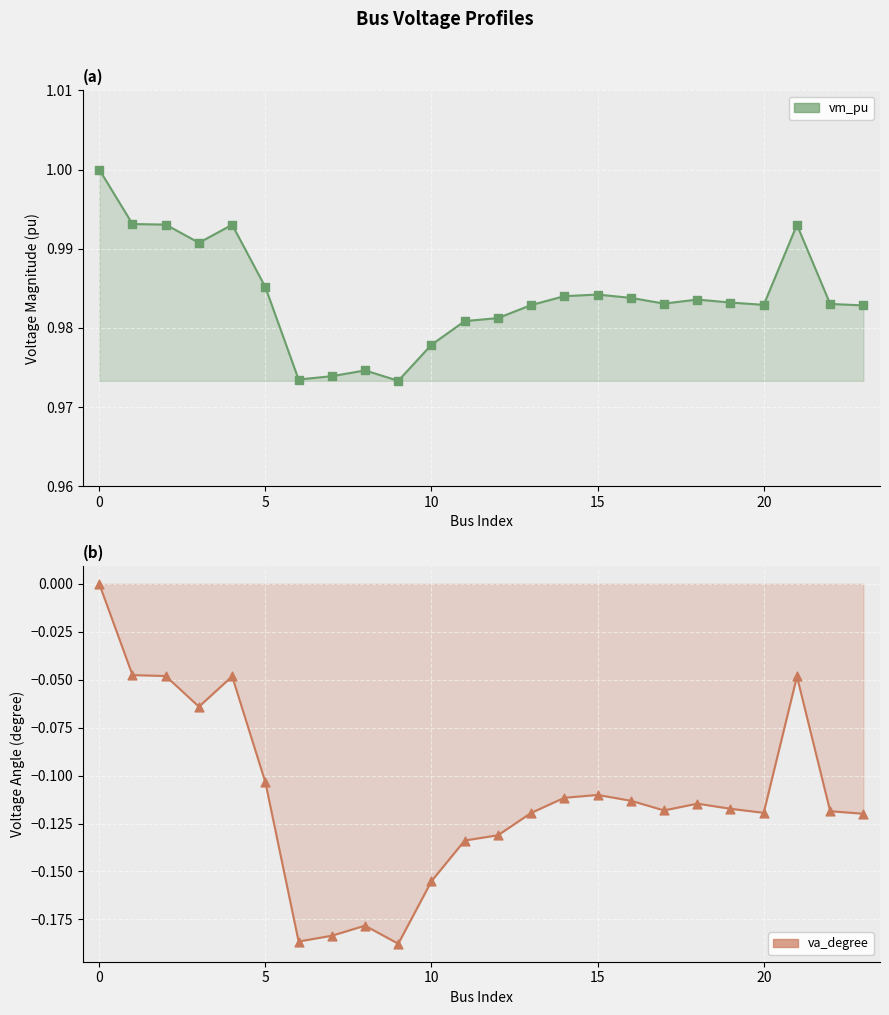

Is the value of va_degree at 10 greater than the value of vm_pu at 10?

No